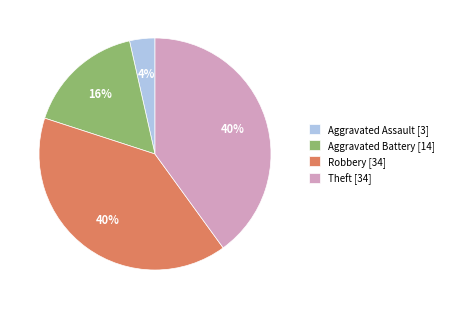

Is it true that Robbery [34] is 54% of the pie?

False